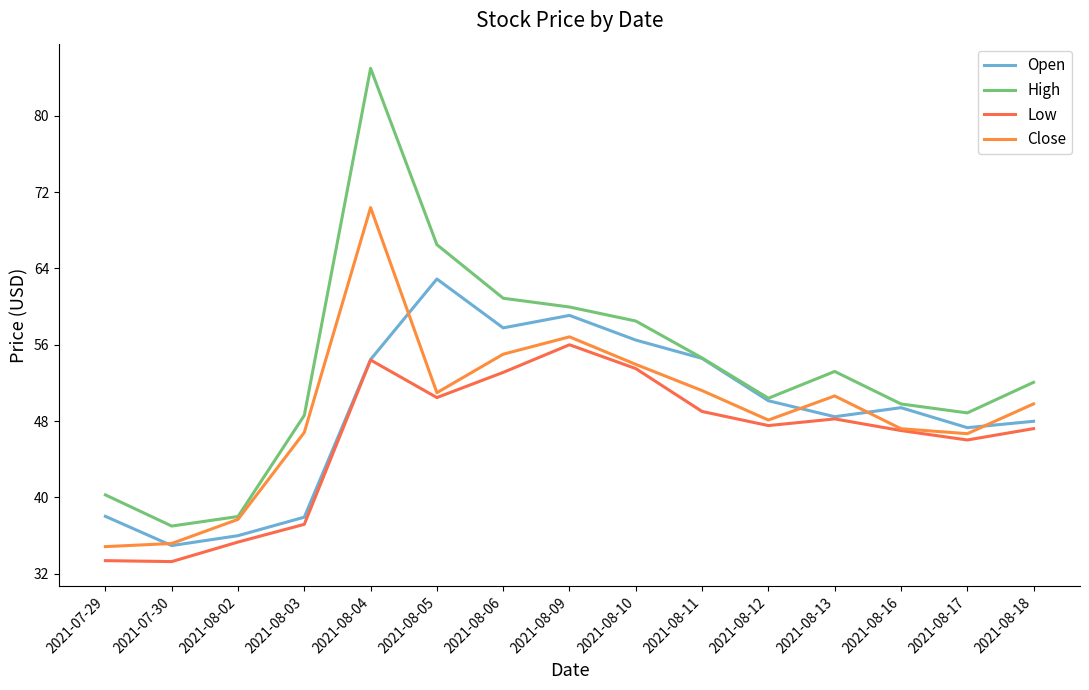

True or false: Low has more than 0 interior local peaks.

True